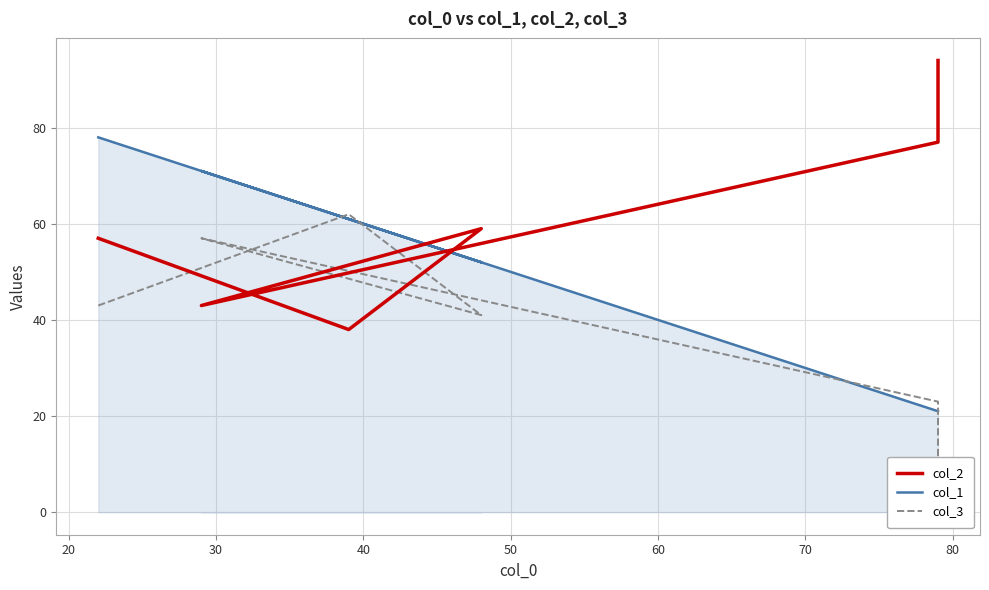

How many data points does each series have?

6